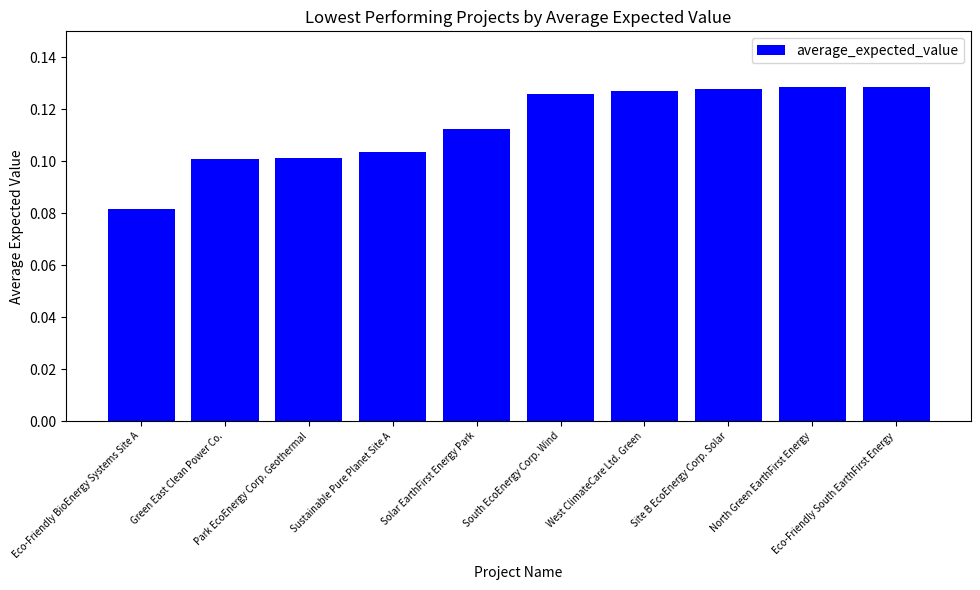

Count the values in the range 0 to 1.

10